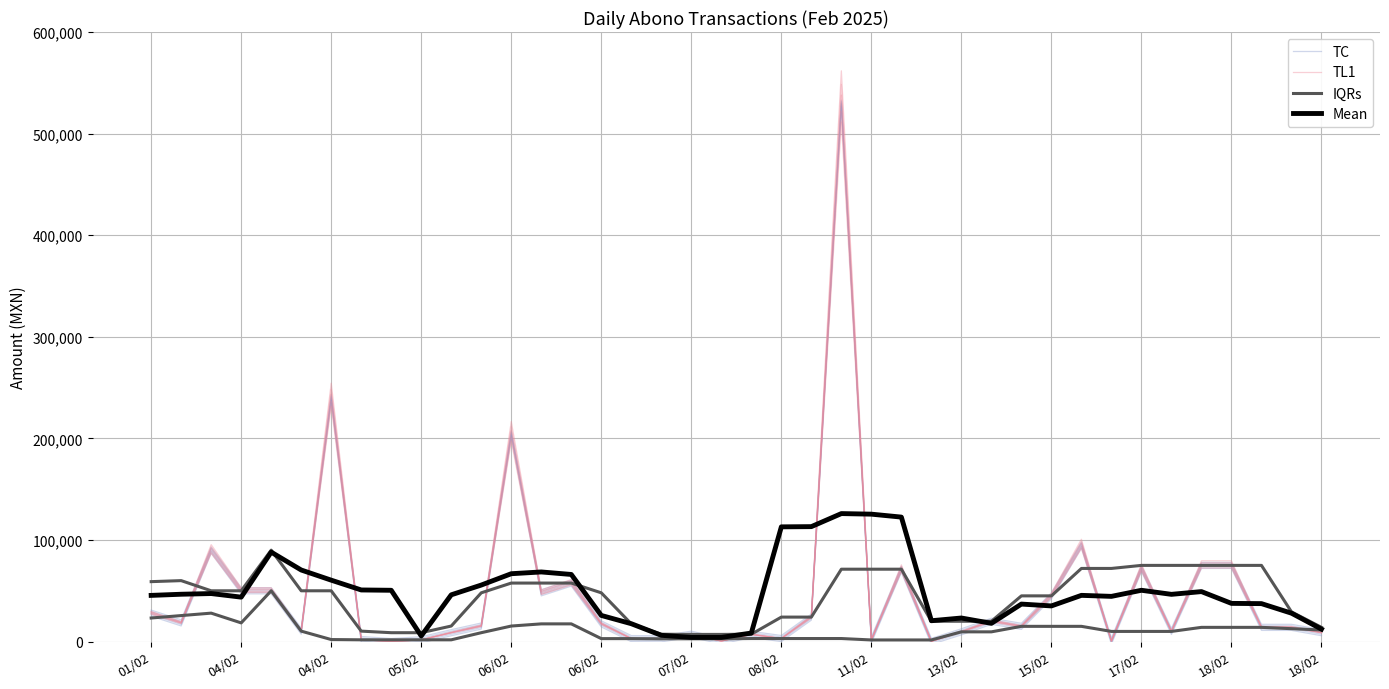

Which series has the widest spread of values?

TC